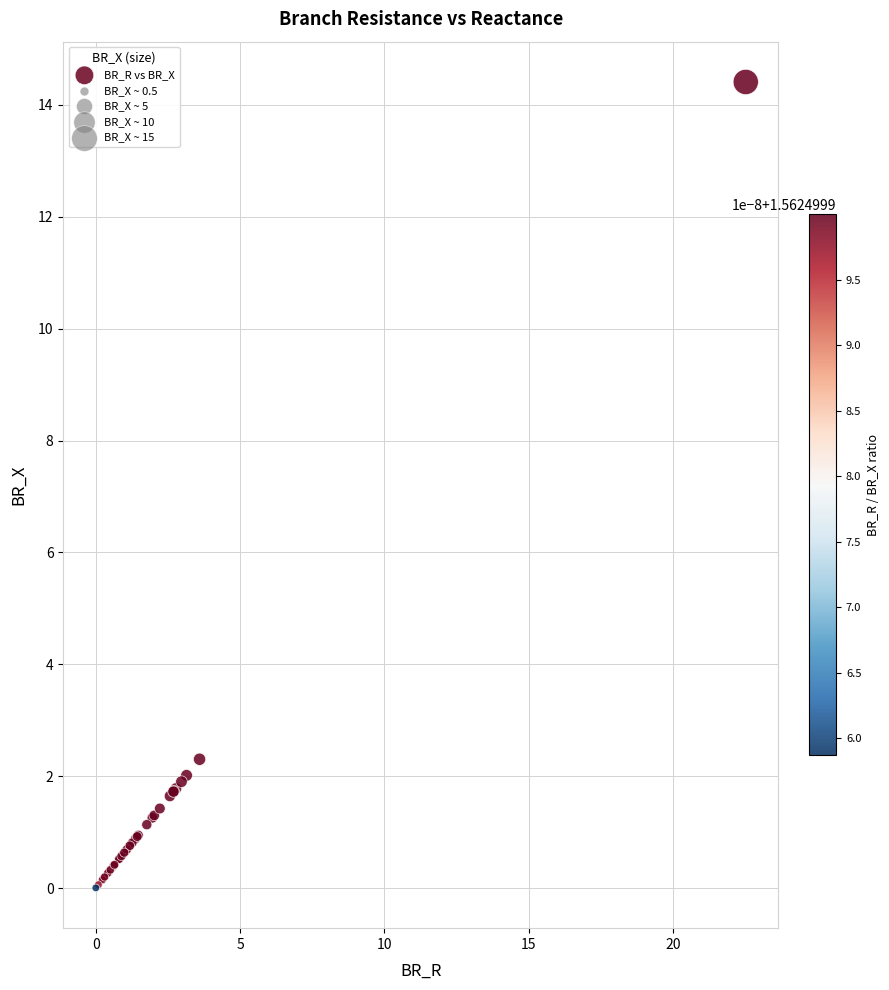

What Y value in the scatter plot is closest to 7?

2.3